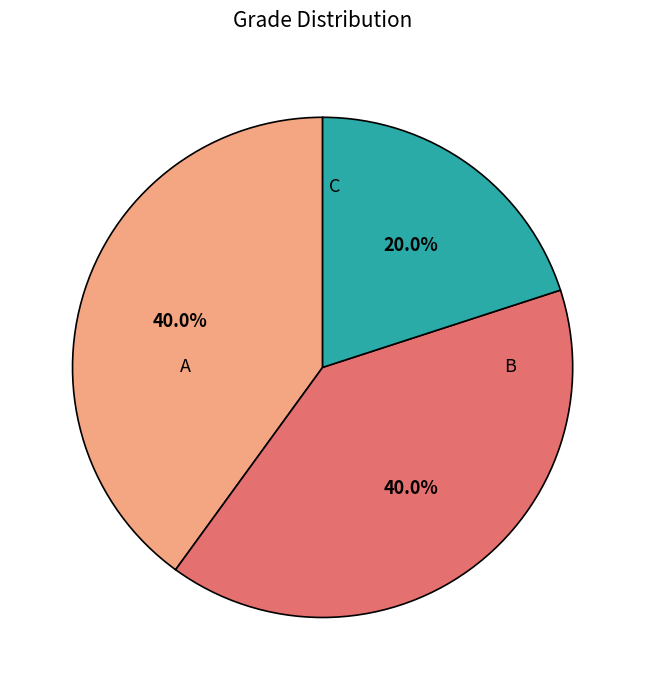

Is there a majority slice in this chart?

No